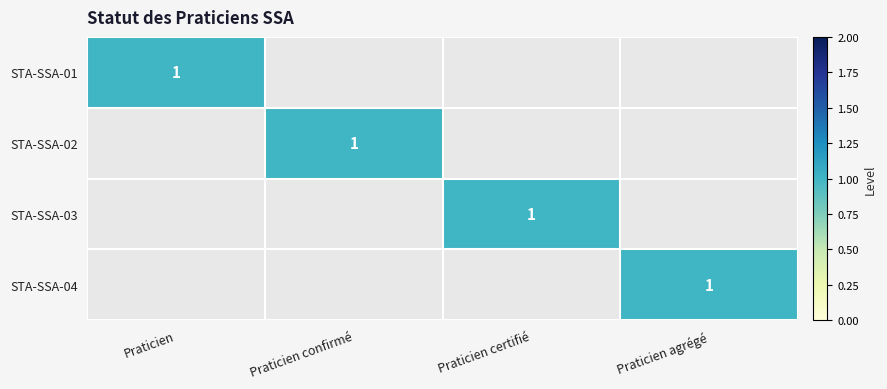

The STA-SSA-01 series shows -1 at Praticien confirmé. True or false?

False